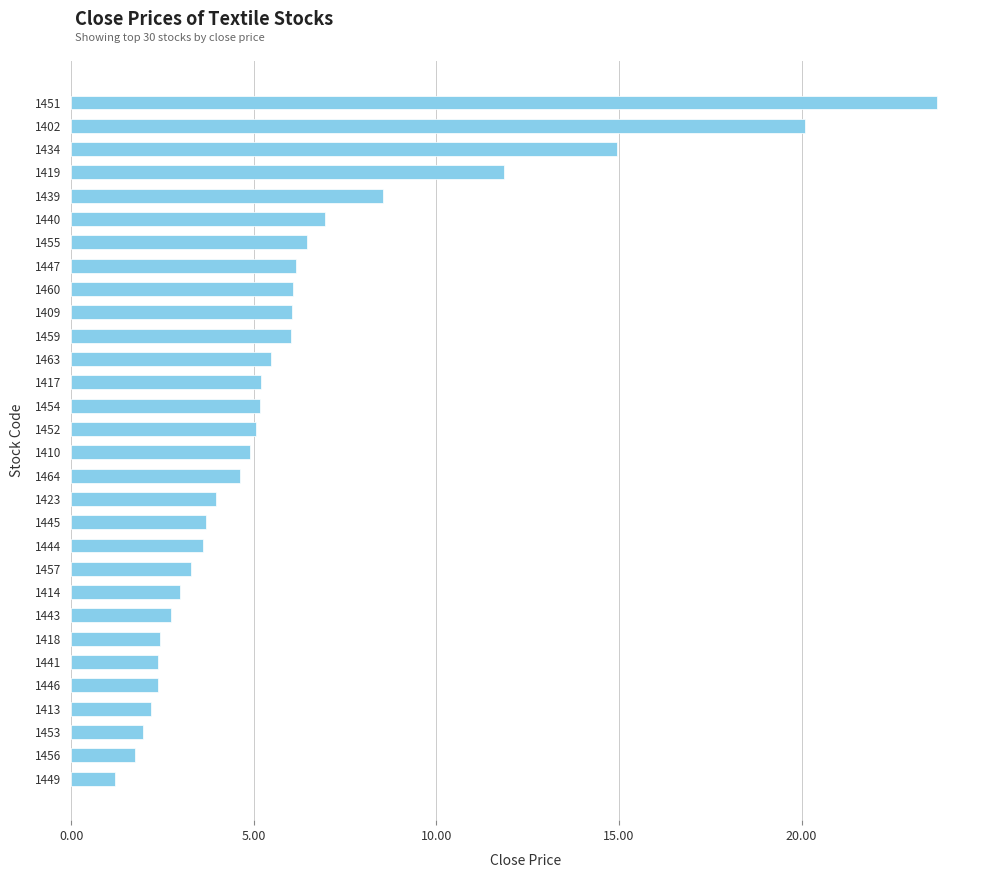

What is the ratio of the value at 1423 to the value at 1434?

0.3